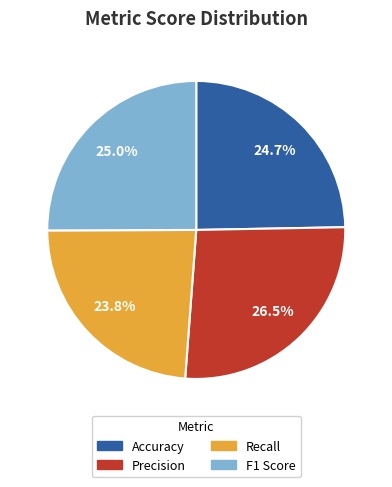

What percentage is the F1 Score slice, to the nearest percent?

25%